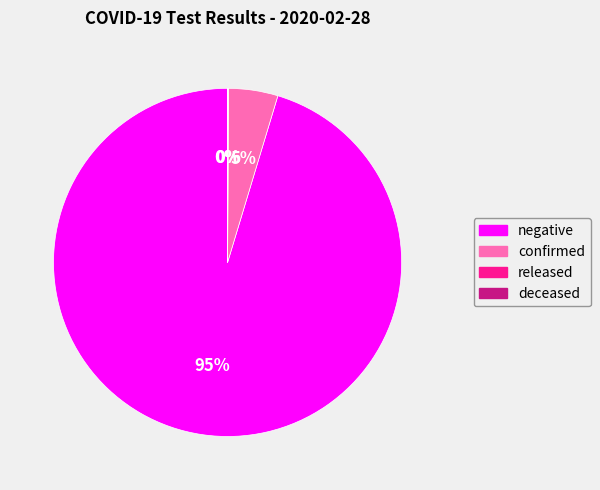

To the nearest percent, what is the difference between the largest and smallest slice percentages?

95%